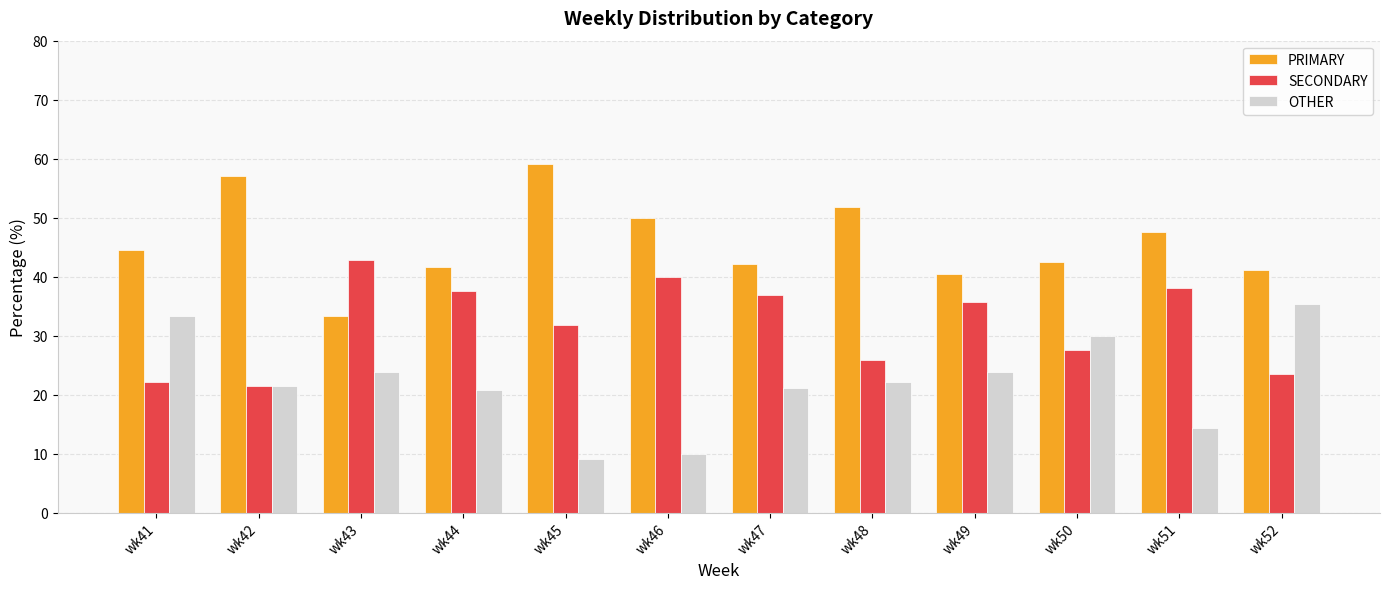

What is the average value of the PRIMARY series?

46.0